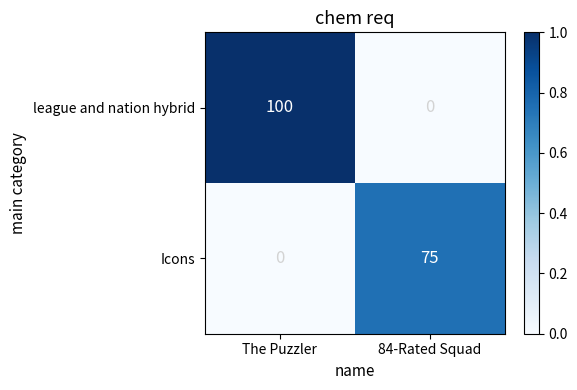

What is the maximum value shown in the chart?

100